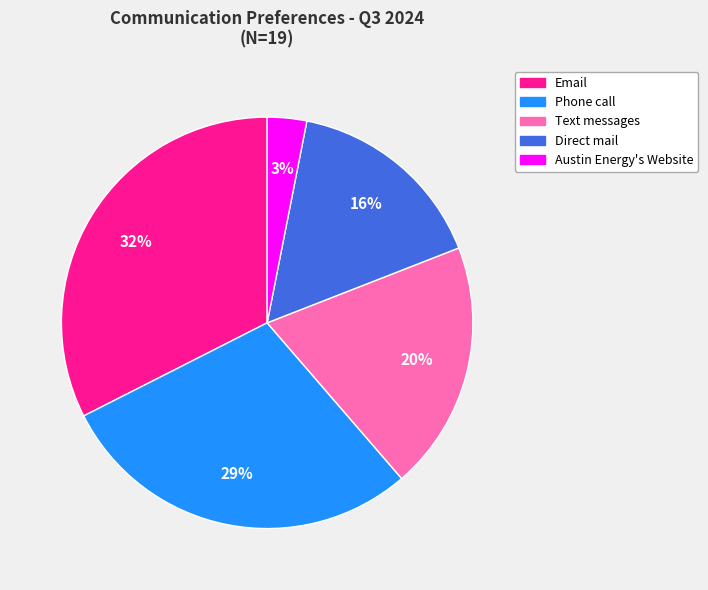

To the nearest percent, what is the difference between the largest and smallest slice percentages?

29%